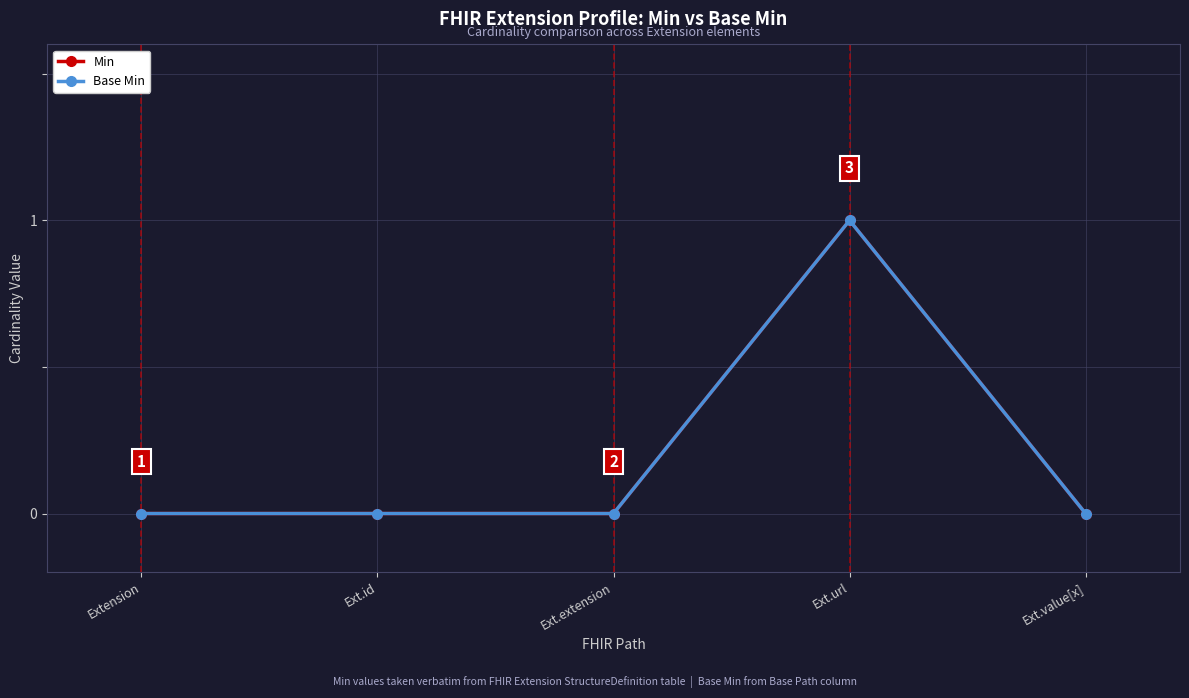

True or false: Min and Base Min intersect in this chart.

False